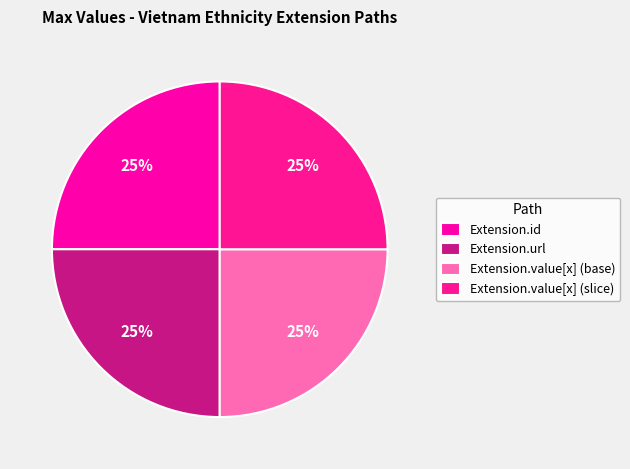

To the nearest percent, what is the average slice percentage?

25%